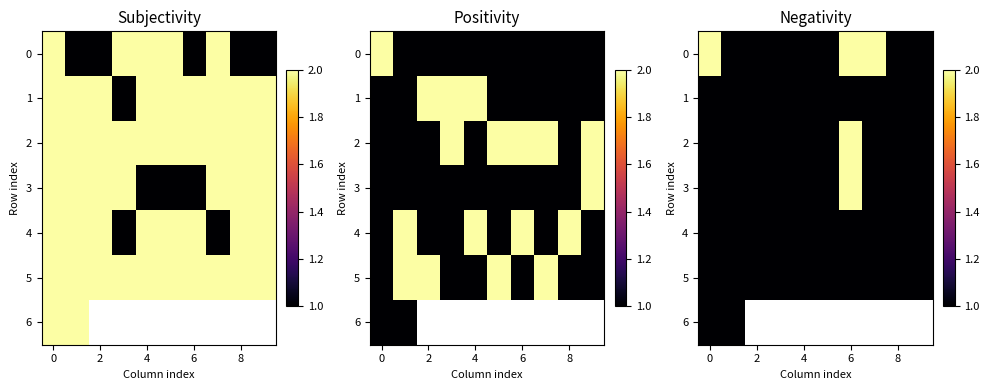

How many values in the 3 series exceed 1?

1